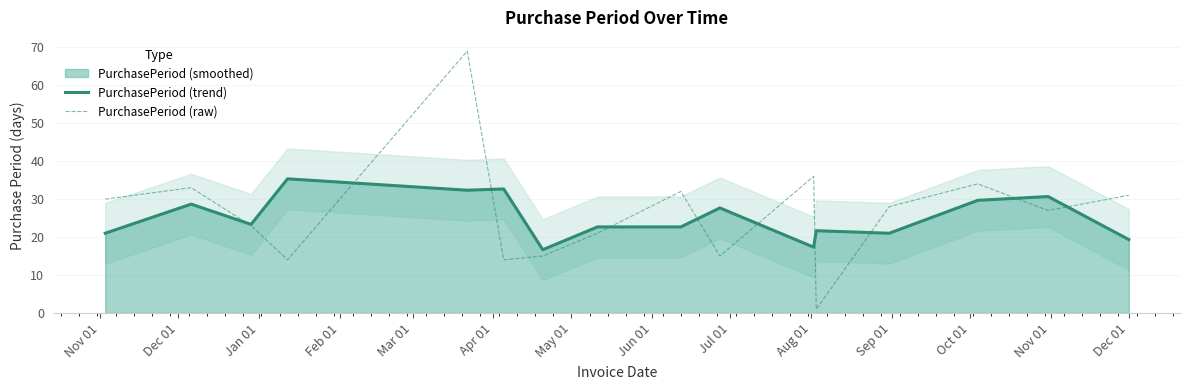

What is the maximum value for PurchasePeriod (trend)?

35.3